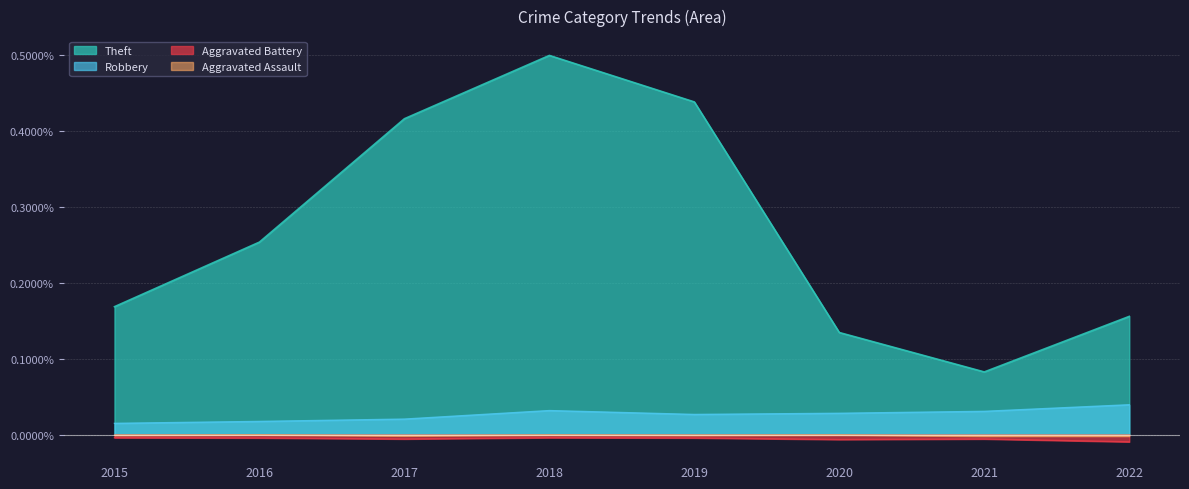

At which label does Theft reach its peak?

2018